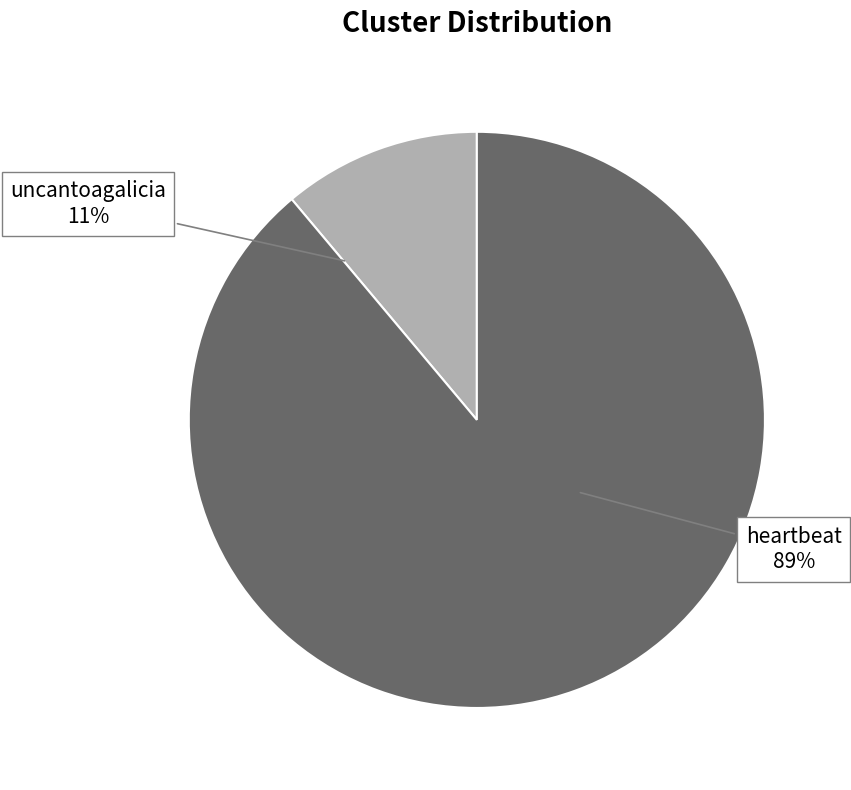

To the nearest percent, what is the average slice percentage?

50%